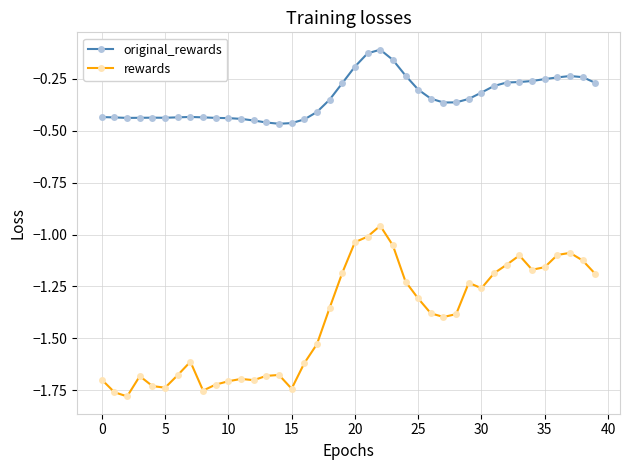

True or false: rewards and original_rewards cross at least once.

False